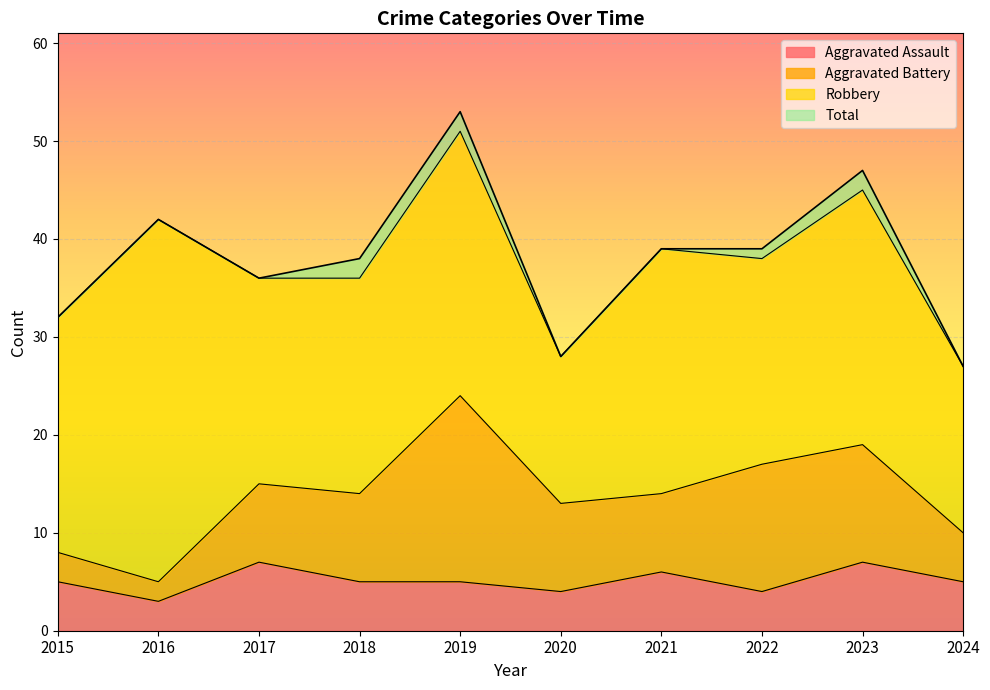

What is the value of the Total point at the 7th from the left?

39